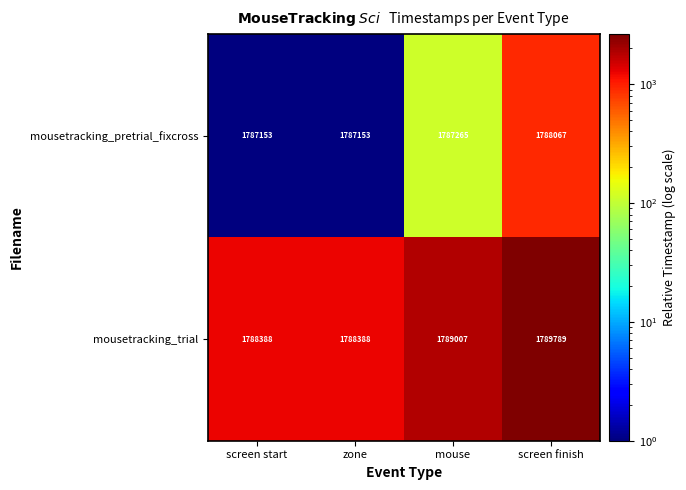

What is the sum of all mousetracking_trial values?

7155572